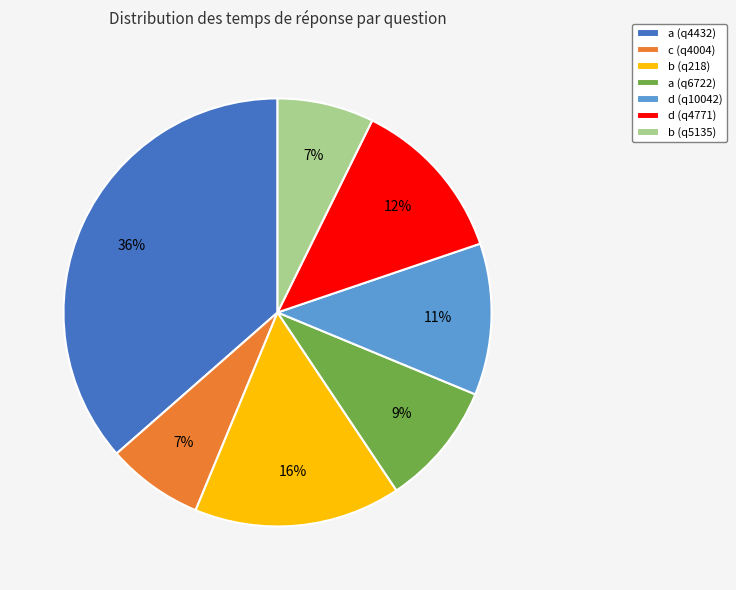

Does a (q6722) account for over 50% of the chart?

No